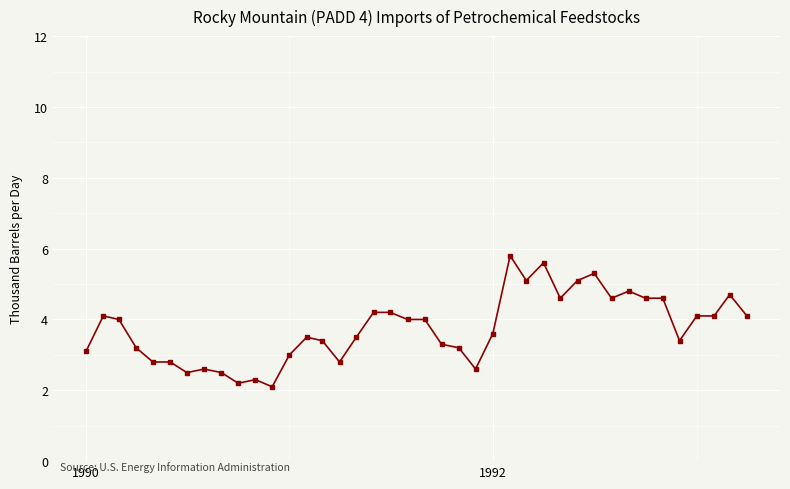

What is the difference between the second highest and minimum values?

3.5